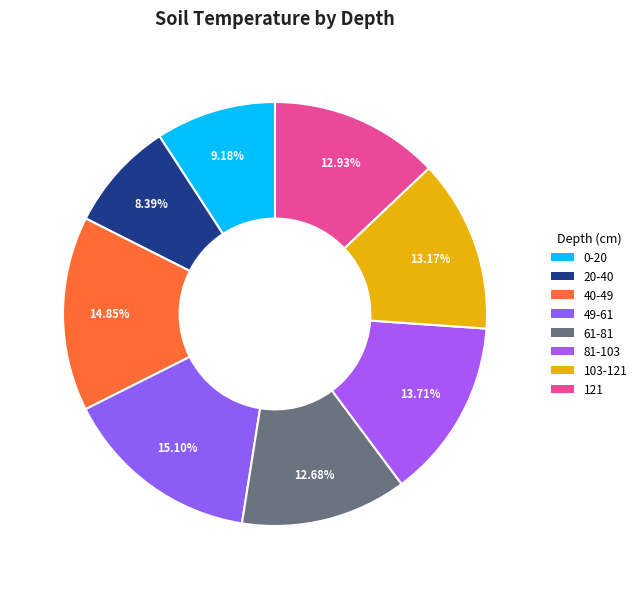

Rank the categories by value from lowest to highest.

20-40, 0-20, 61-81, 121, 103-121, 81-103, 40-49, 49-61